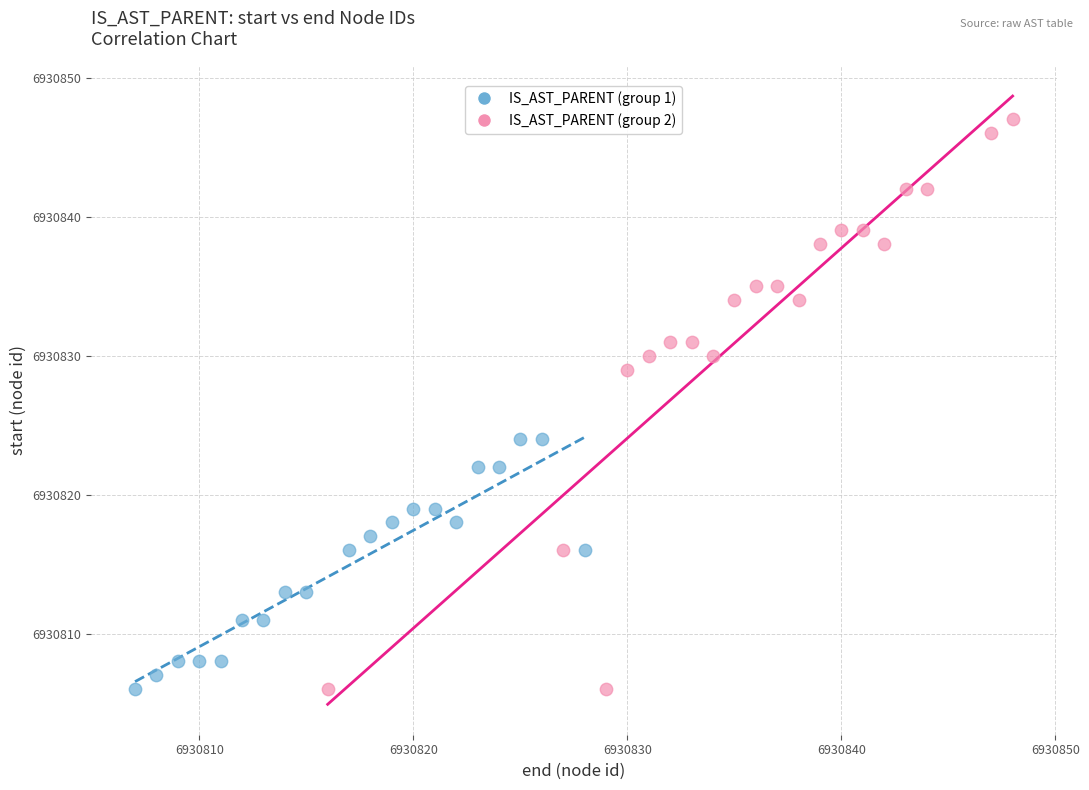

What are all the series names shown in the legend?

IS_AST_PARENT (group 1), IS_AST_PARENT (group 2)